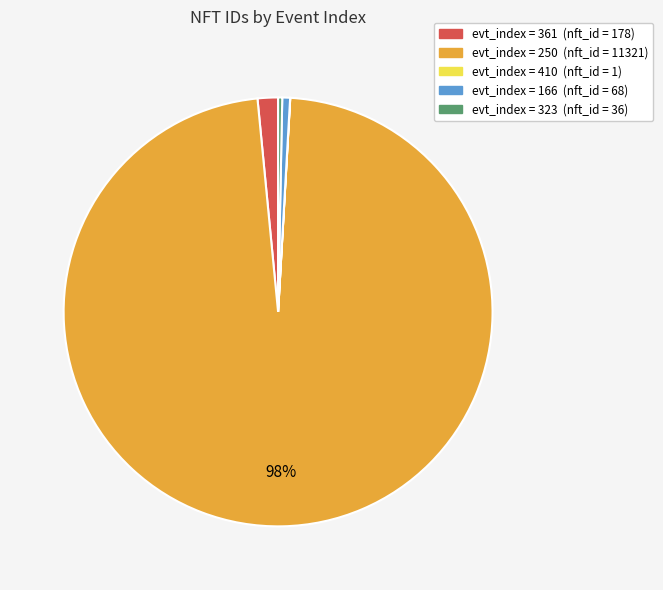

Is there a majority slice in this chart?

Yes